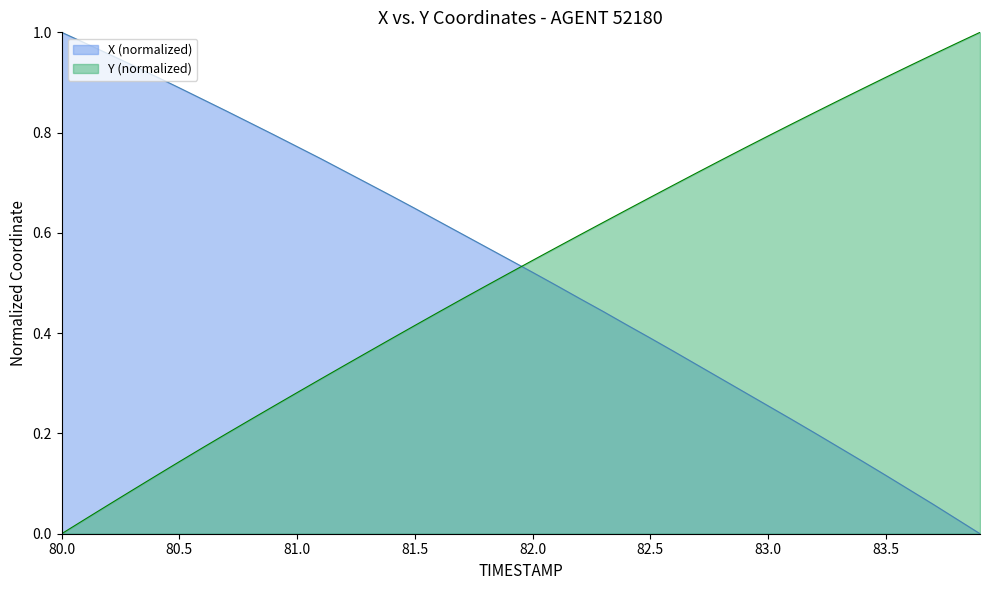

True or false: Y (normalized) has a value of 0.2 at 81.0.

False